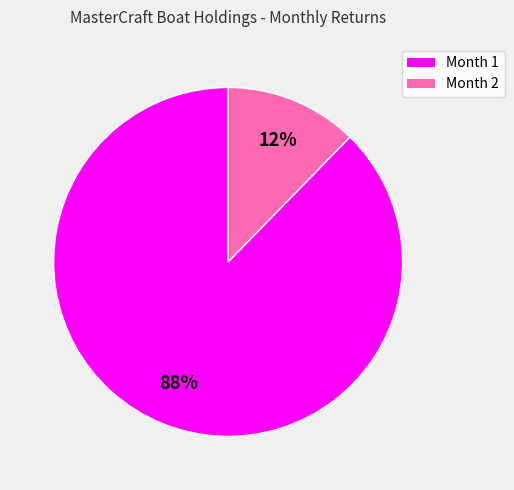

How many slices are in this pie chart?

2